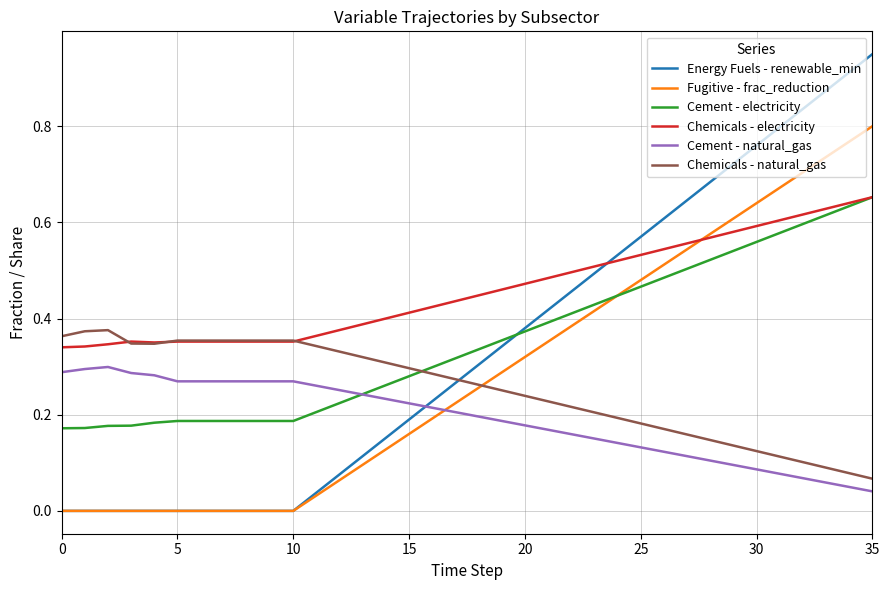

True or false: Chemicals - natural_gas and Cement - natural_gas intersect in this chart.

False